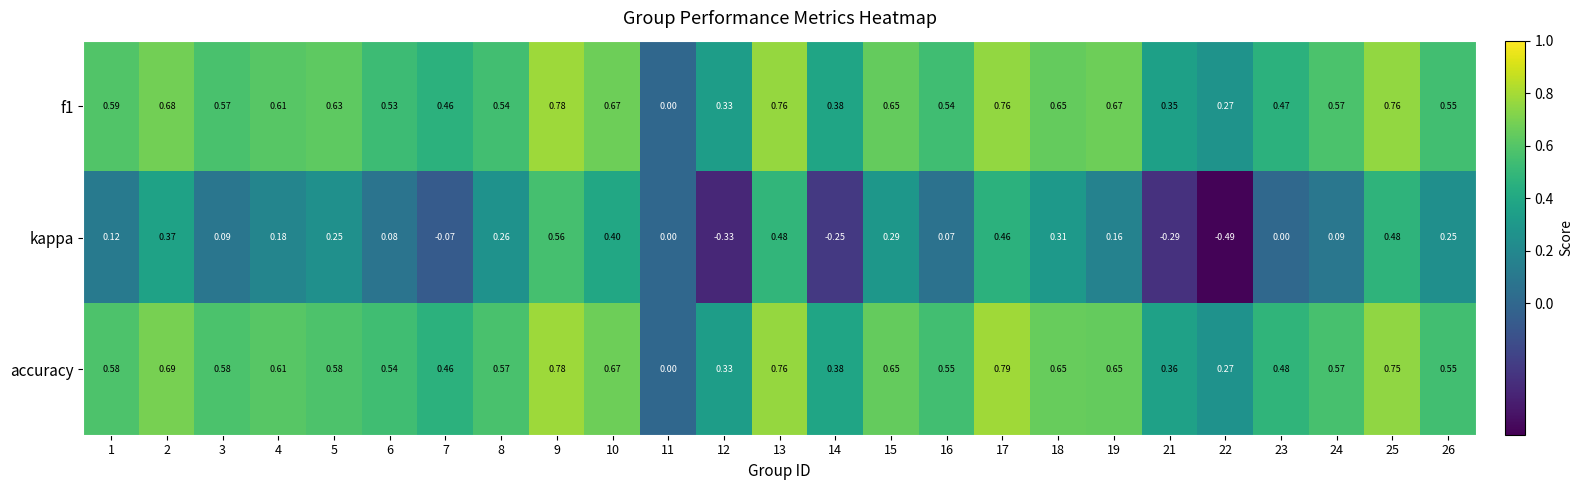

Between 2 and 5, which series saw the biggest shift?

kappa